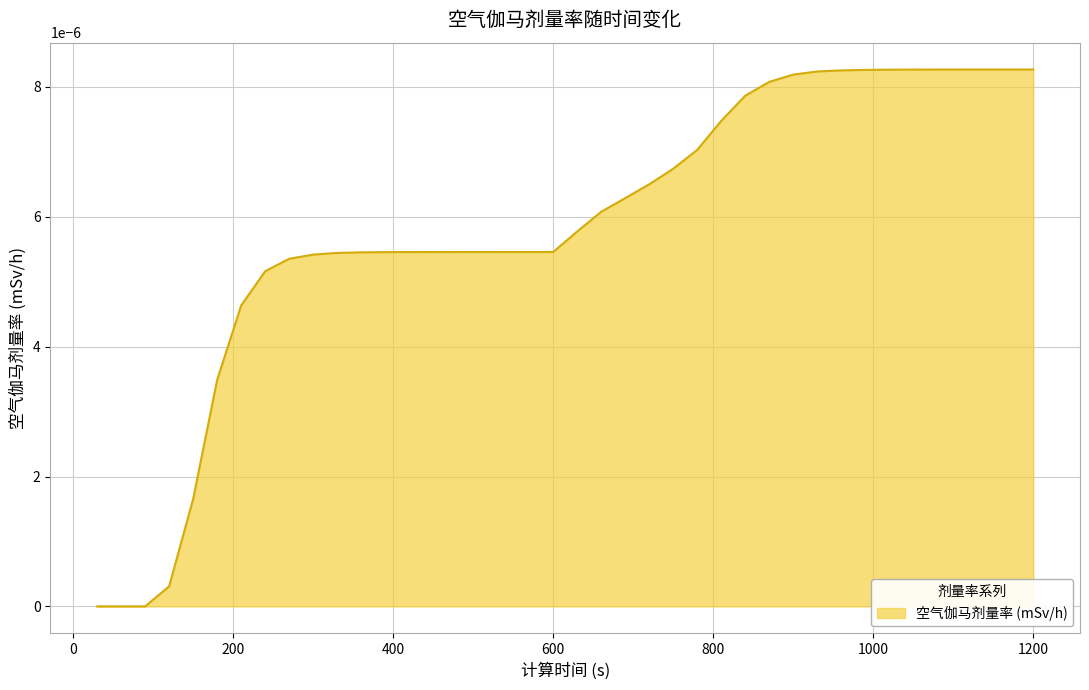

Does the chart have visible grid lines?

Yes